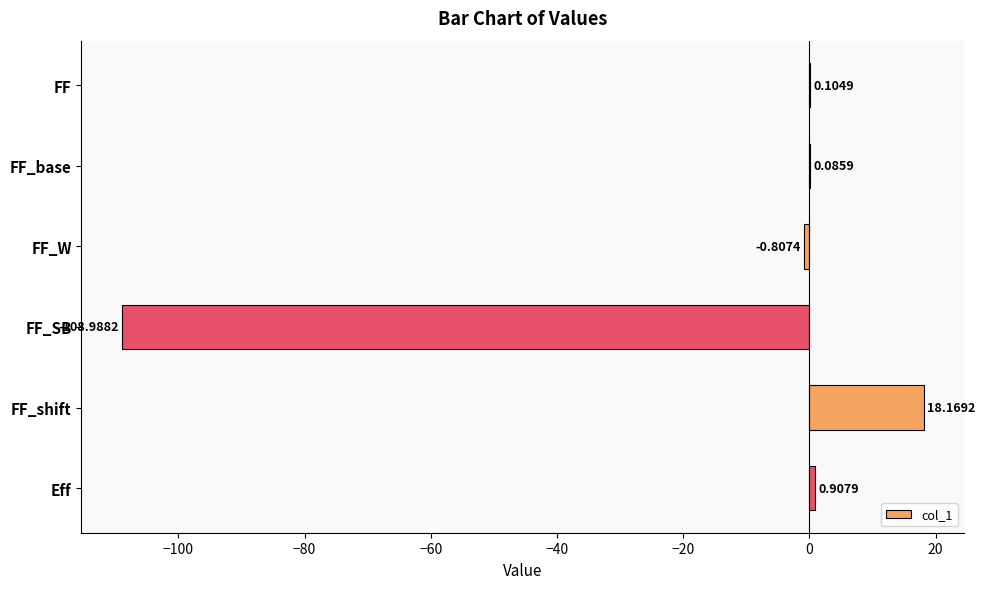

How many values exceed 0?

4